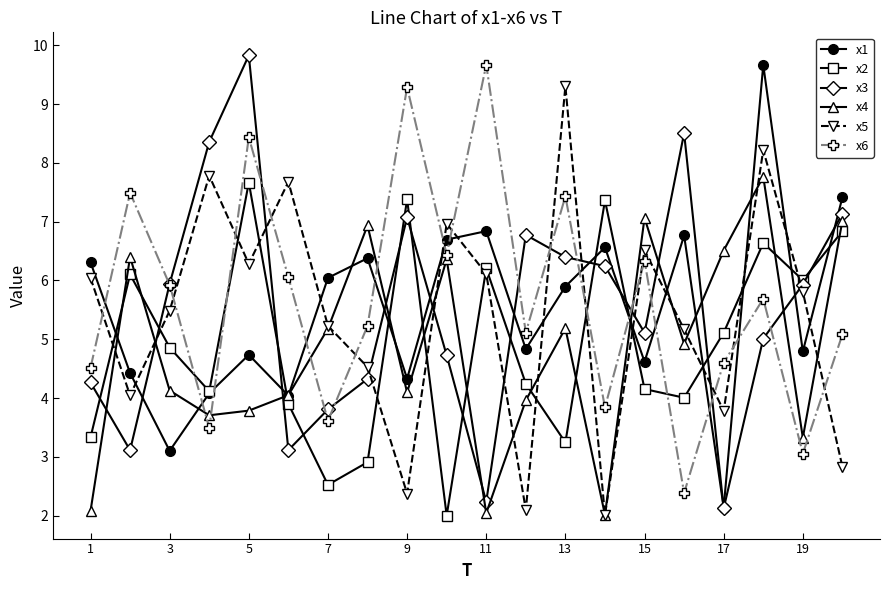

What is the lowest value of the x3 series?

2.1